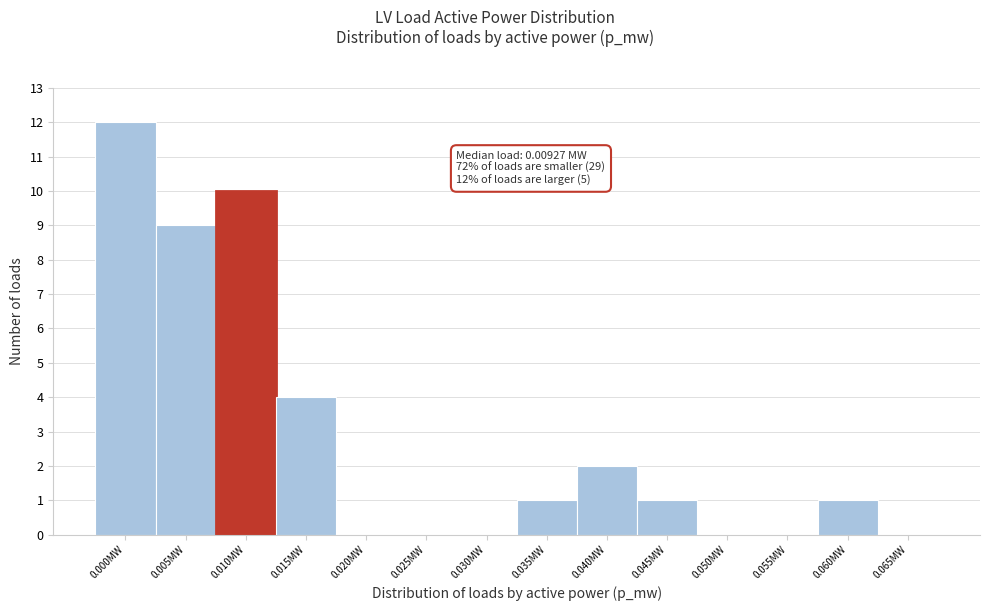

Reading left to right, list all the values displayed in this chart.

0.000MW=12	0.005MW=9	0.010MW=10	0.015MW=4	0.020MW=0	0.025MW=0	0.030MW=0	0.035MW=1	0.040MW=2	0.045MW=1	0.050MW=0	0.055MW=0	0.060MW=1	0.065MW=0